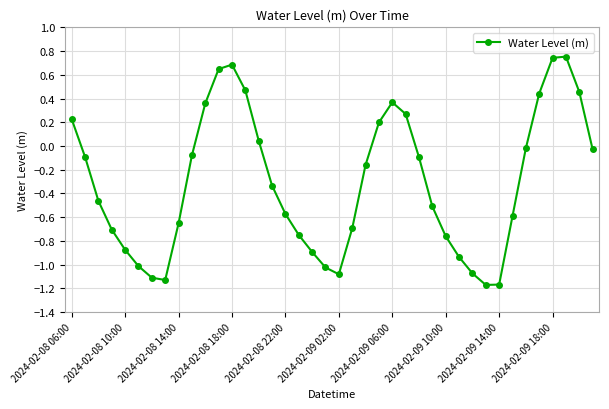

How many interior local valleys (lower than both neighbors) does the data have?

3